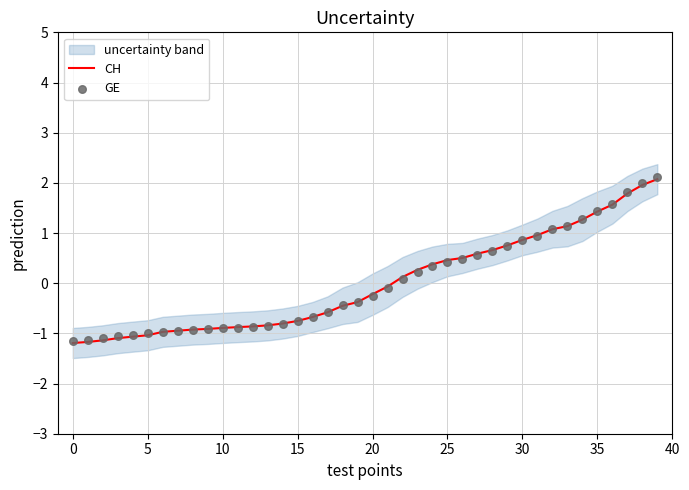

Is it true that CH equals -1.0 at 5?

True